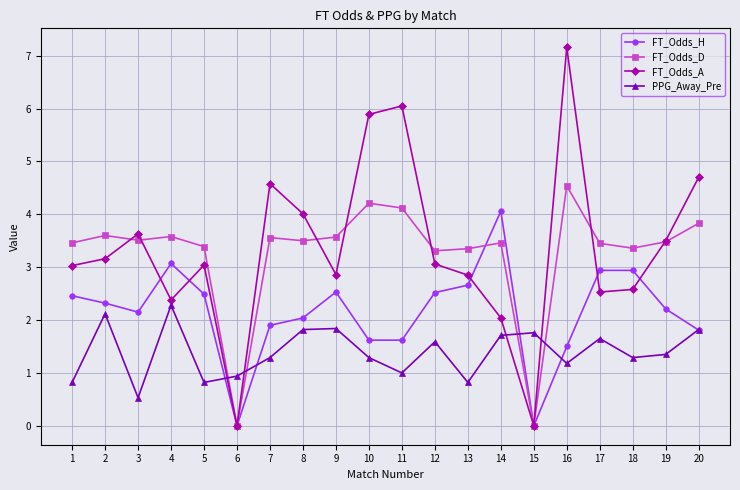

What value does the FT_Odds_A series have at 18?

2.6